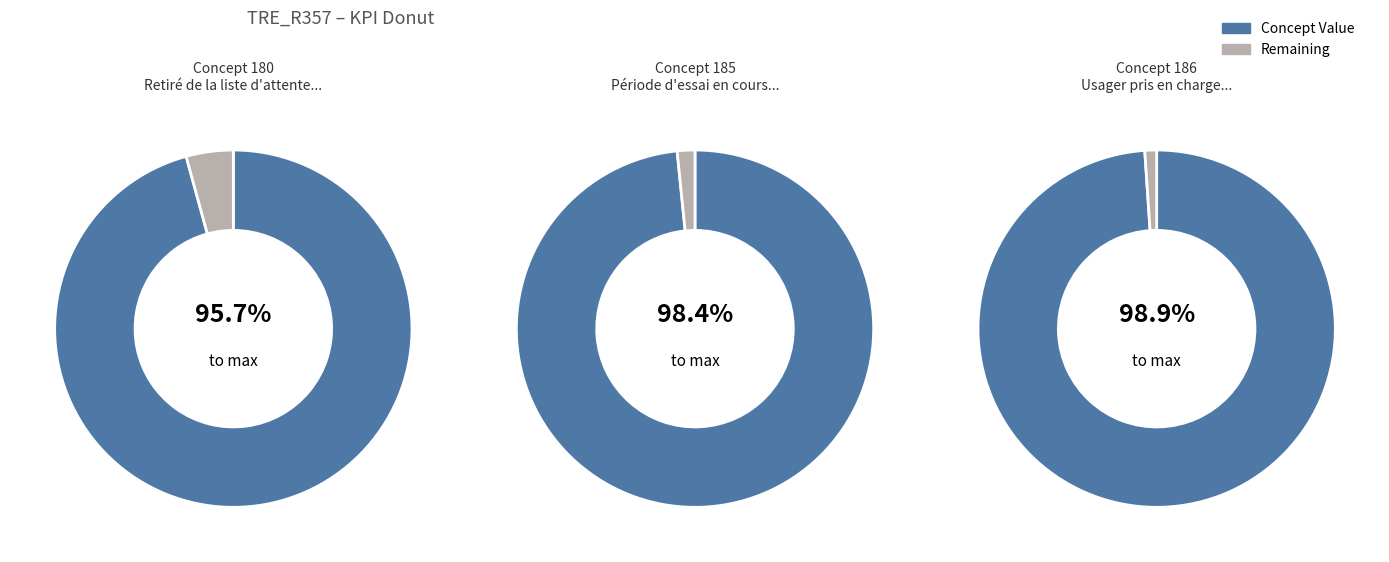

What is the smallest slice in the pie chart?

Retiré de la liste d'attente